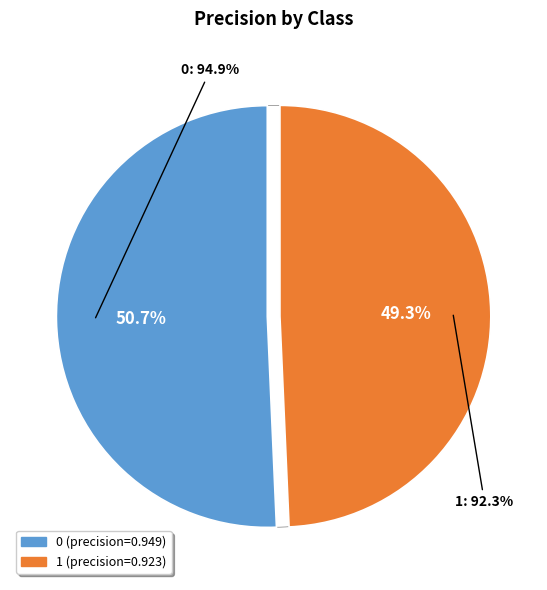

True or false: 1 accounts for 42% of the total.

False